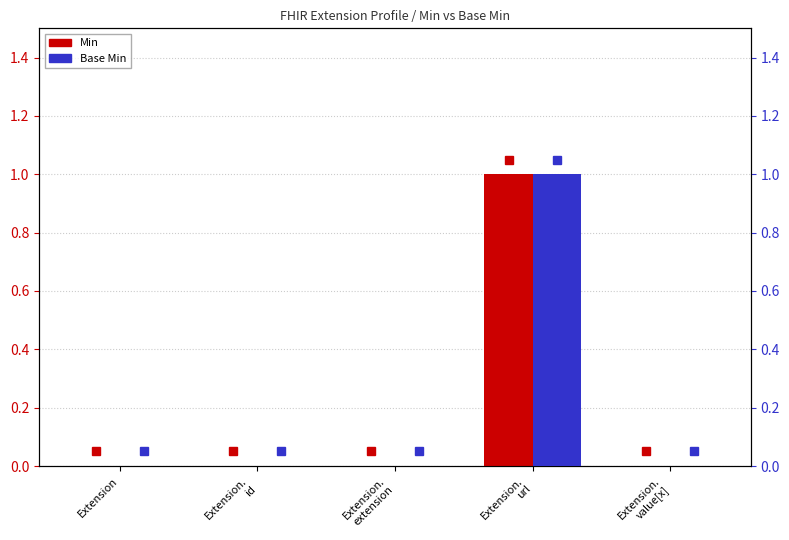

Reading left to right, extract all data points from this chart.

Min: Extension=0	Extension.
id=0	Extension.
extension=0	Extension.
url=1	Extension.
value[x]=0
Base Min: Extension=0	Extension.
id=0	Extension.
extension=0	Extension.
url=1	Extension.
value[x]=0